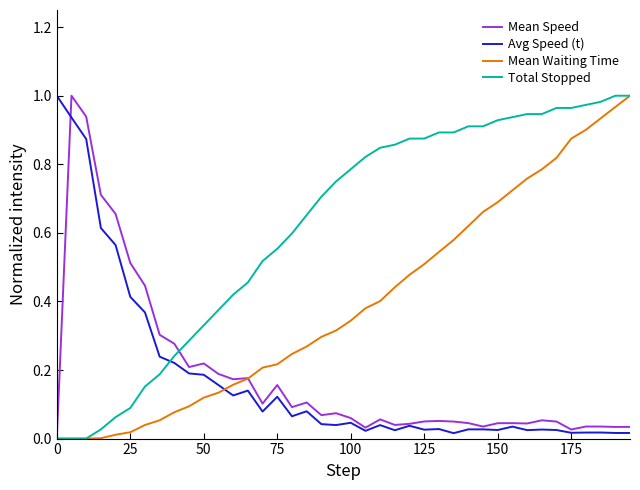

After their last crossing, which series has the higher values: Total Stopped or Avg Speed (t)?

Total Stopped